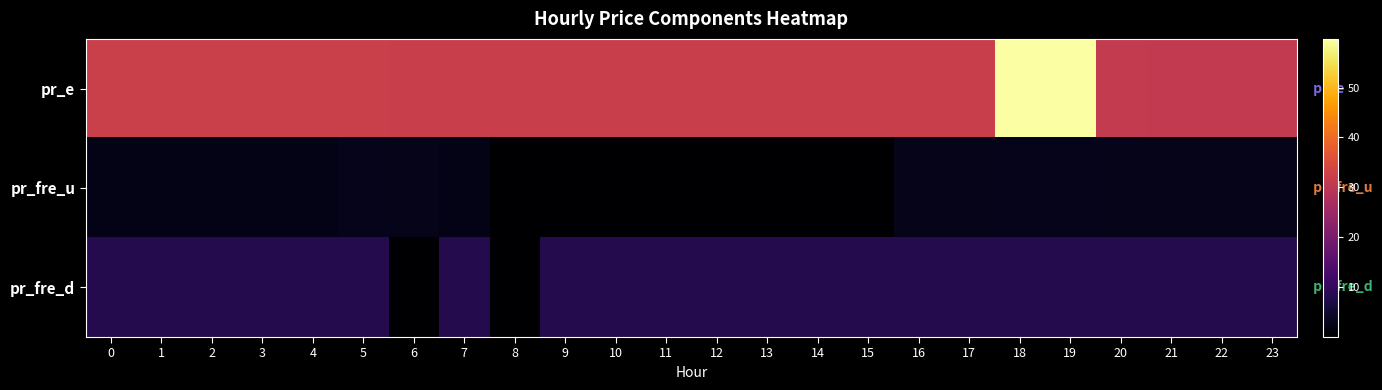

At which category is the sum across all series the highest?

18